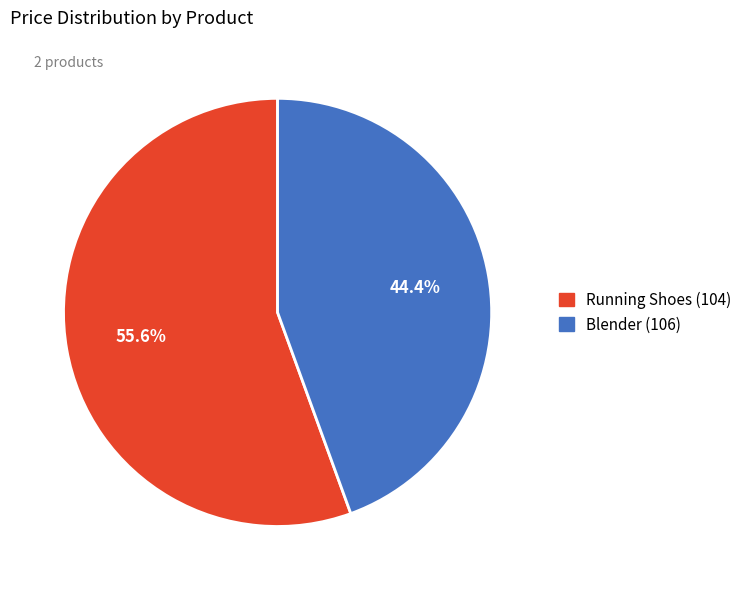

How many slices are in this pie chart?

2